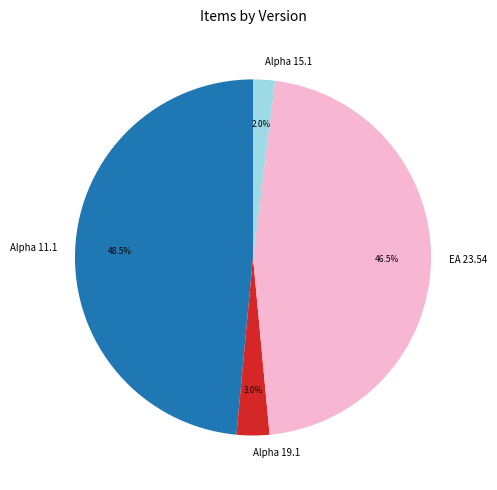

Is there a majority slice in this chart?

No